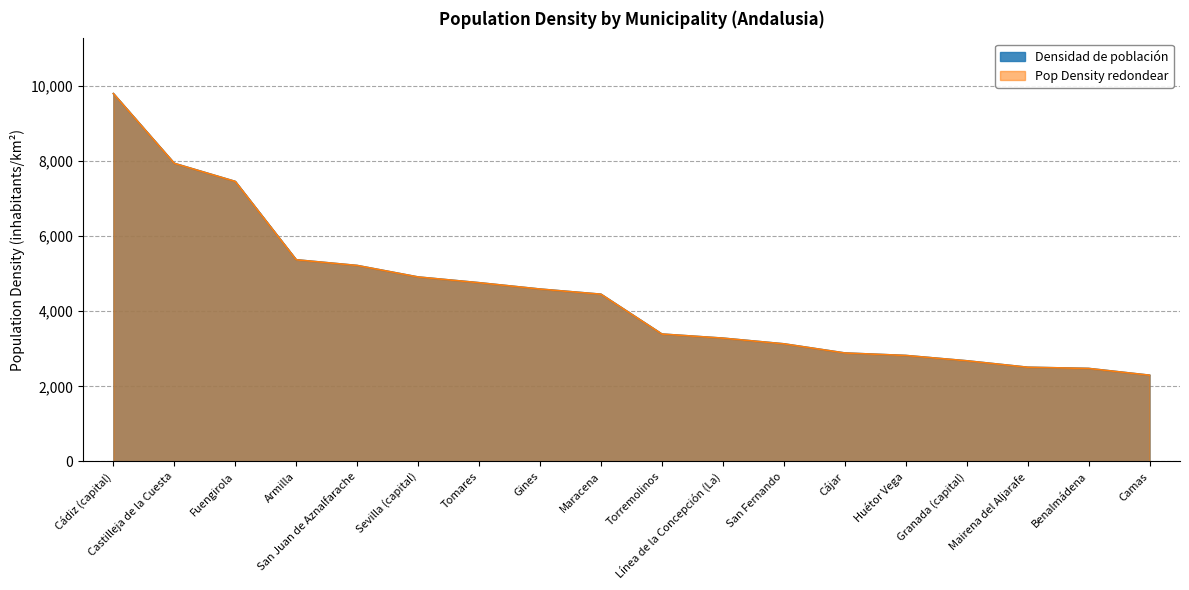

Reading left to right, list all the values displayed in this chart.

Densidad de población: Cádiz (capital)=9794.1	Castilleja de la Cuesta=7935.9	Fuengirola=7454.3	Armilla=5368.9	San Juan de Aznalfarache=5217.1	Sevilla (capital)=4910.7	Tomares=4758.3	Gines=4589.3	Maracena=4452.2	Torremolinos=3391.6	Línea de la Concepción (La)=3282.5	San Fernando=3131.3	Cájar=2887.6	Huétor Vega=2821.2	Granada (capital)=2679.5	Mairena del Aljarafe=2507.8	Benalmádena=2475.8	Camas=2295.8
Pop Density redondear: Cádiz (capital)=9794.1	Castilleja de la Cuesta=7935.9	Fuengirola=7454.3	Armilla=5368.9	San Juan de Aznalfarache=5217.1	Sevilla (capital)=4910.7	Tomares=4758.3	Gines=4589.3	Maracena=4452.2	Torremolinos=3391.6	Línea de la Concepción (La)=3282.5	San Fernando=3131.3	Cájar=2887.6	Huétor Vega=2821.2	Granada (capital)=2679.5	Mairena del Aljarafe=2507.8	Benalmádena=2475.8	Camas=2295.8